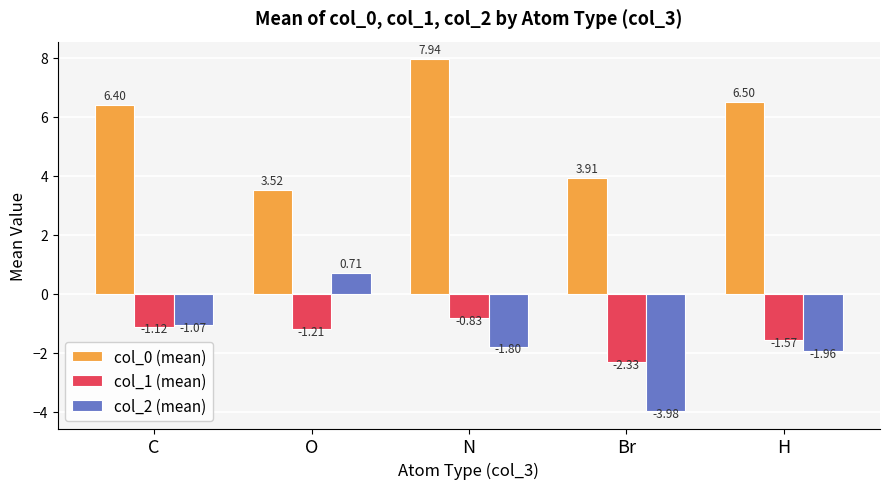

At which label does col_0 (mean) reach its peak?

N